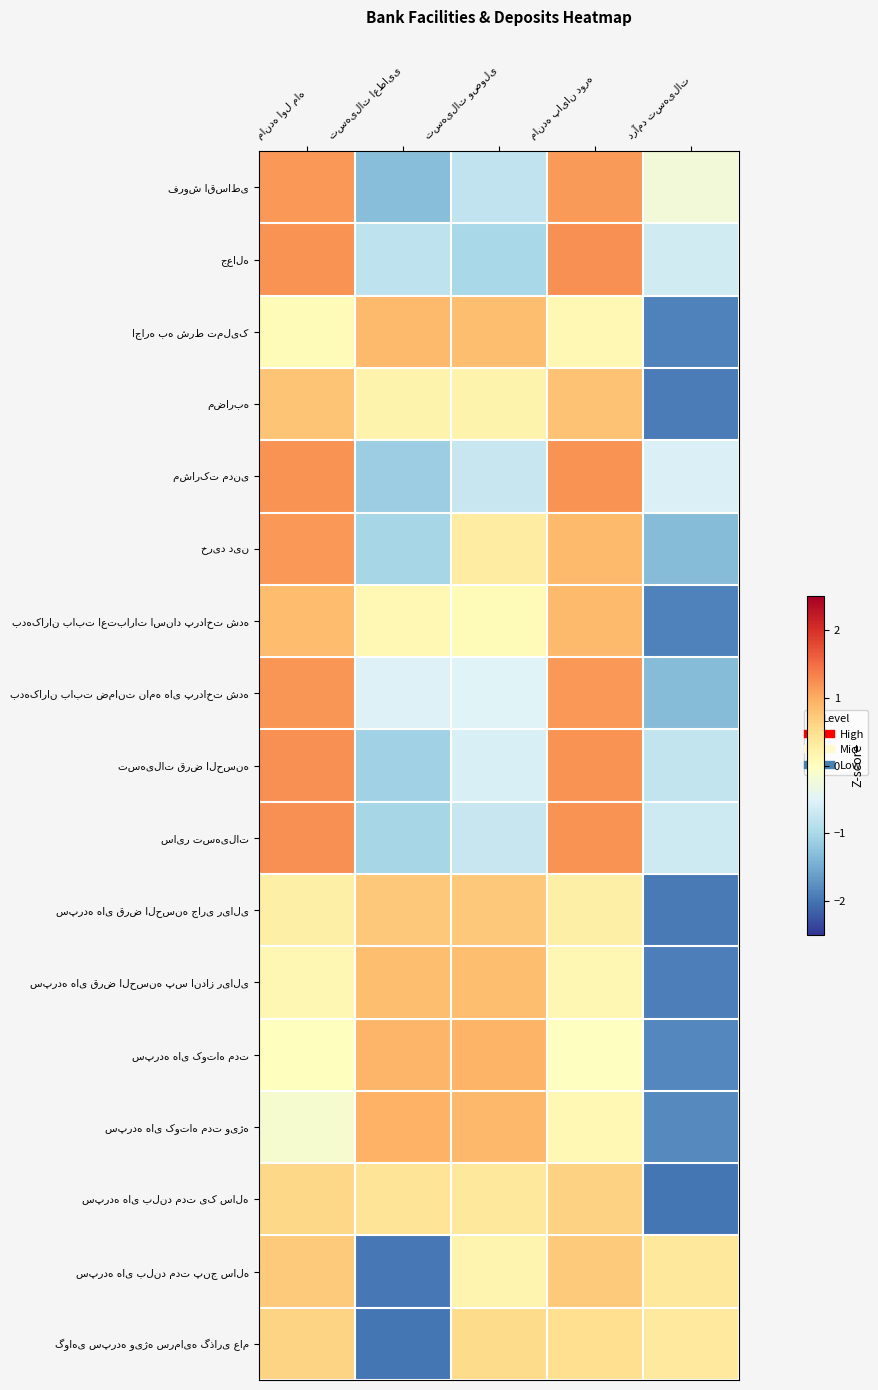

List the labels in order of بدهکاران بابت اعتبارات اسناد پرداخت شده value, smallest first.

درآمد تسهیلات, تسهیلات وصولی, تسهیلات اعطایی, مانده اول ماه, مانده پایان دوره